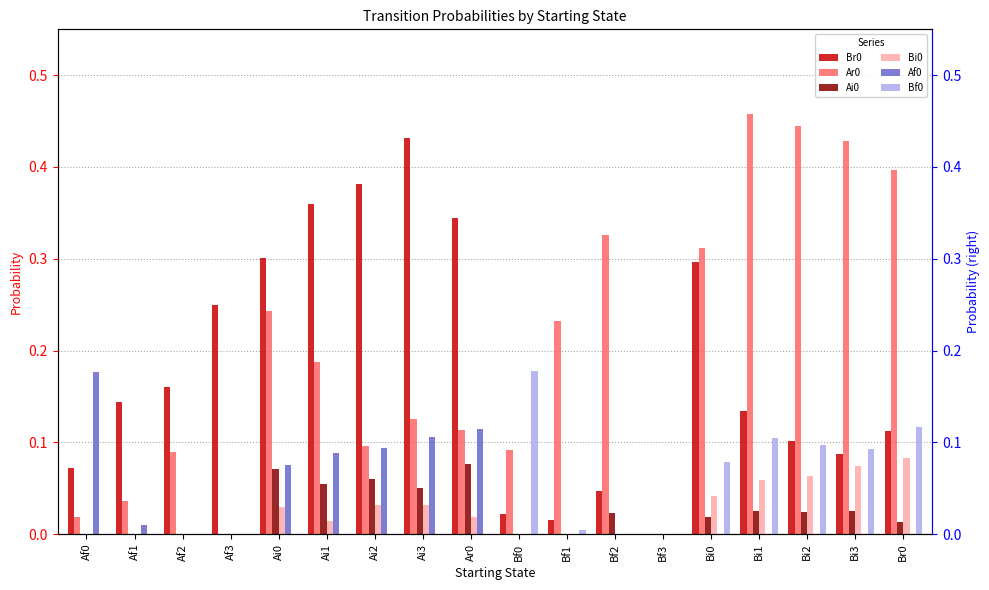

At which category is the sum across all series the highest?

Bi1